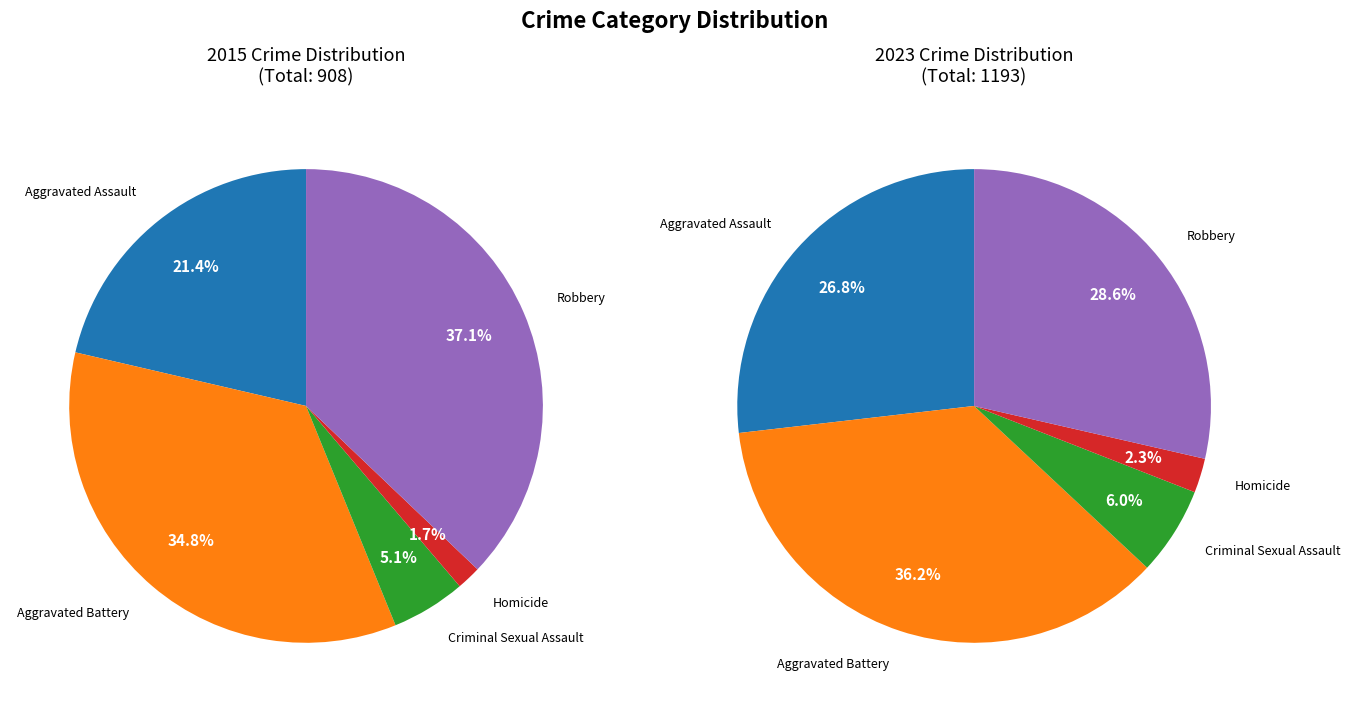

Which series changed the most between Aggravated Assault and Aggravated Battery?

values_2015